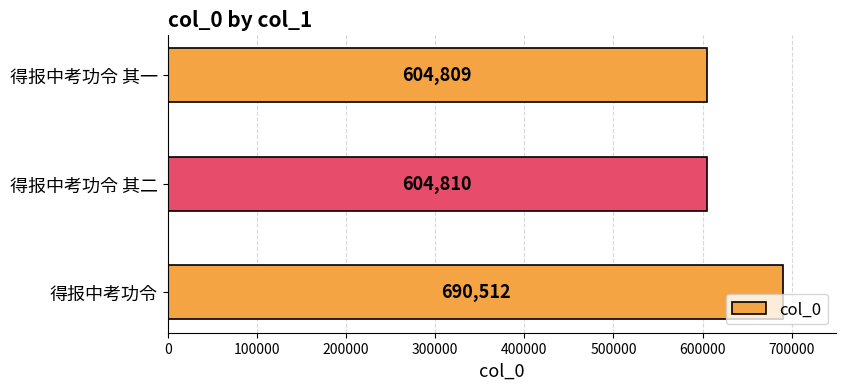

What is the approximate value at 得报中考功令 其二, to the nearest 50?

604800